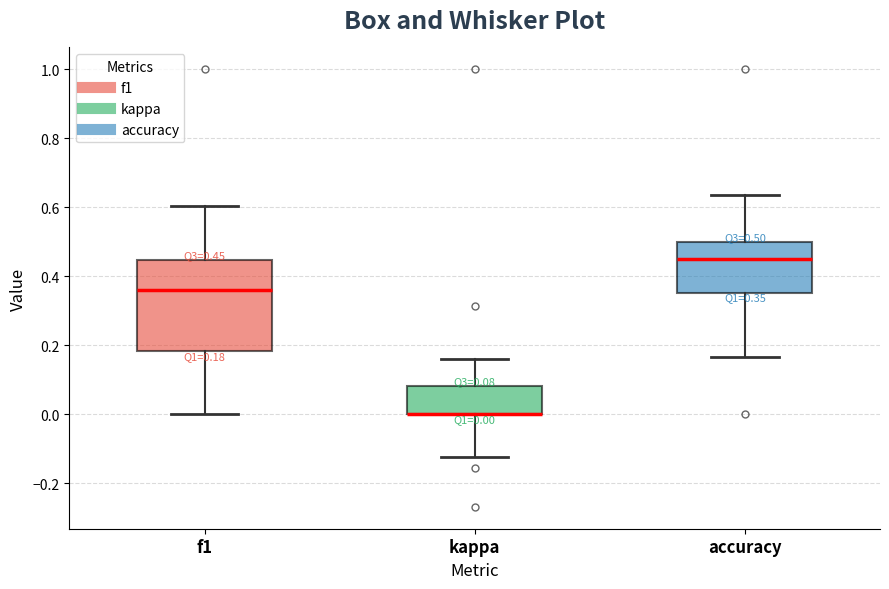

Comparing the boxes themselves (not the whiskers), which one is the tallest?

f1